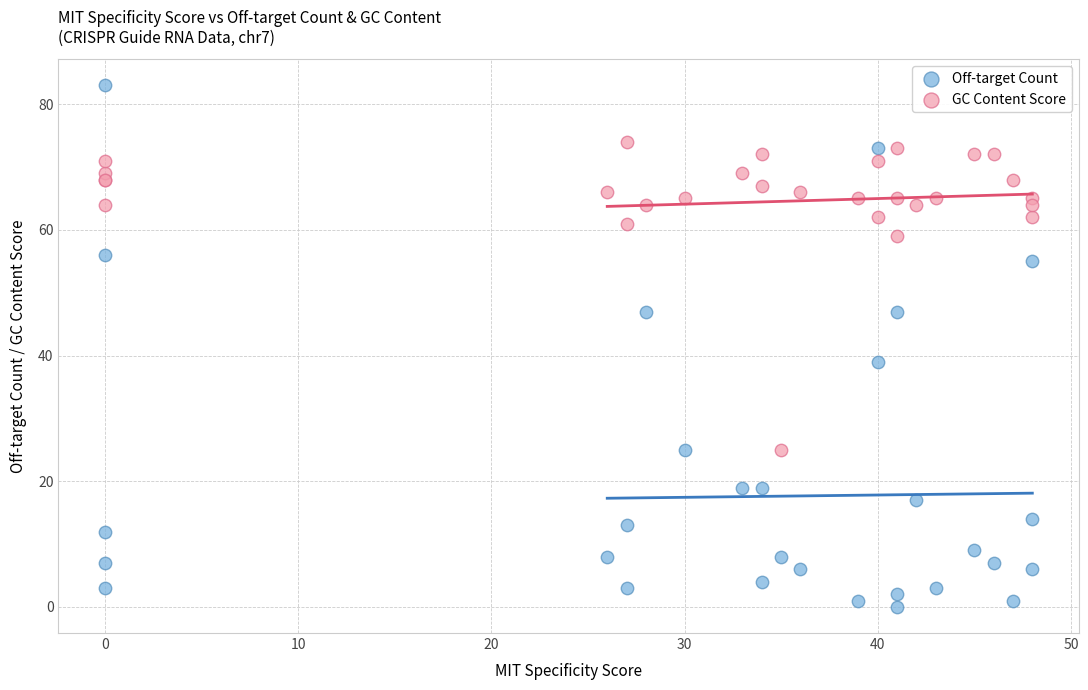

What are all the series names shown in the legend?

Off-target Count, GC Content Score